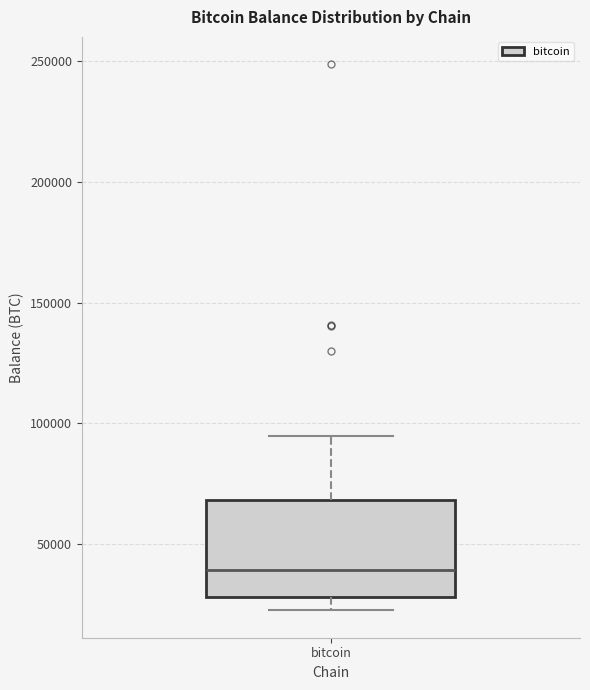

Where is the upper edge of the box for bitcoin on the y-axis? The values are not printed on the chart, so give them approximately, as read against the axis.

70000